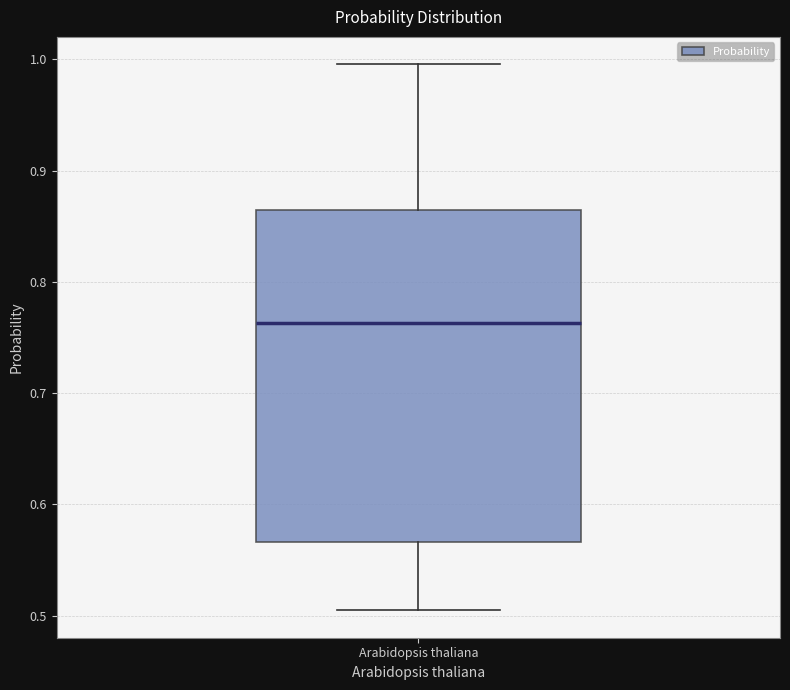

Read this box plot against the y-axis: the position of the median line, the range covered by the box, and the ends of both whiskers. The values are not printed on the chart, so give them approximately, as read against the axis.

median 0.76, box 0.57 to 0.86, whiskers 0.50 to 1.00